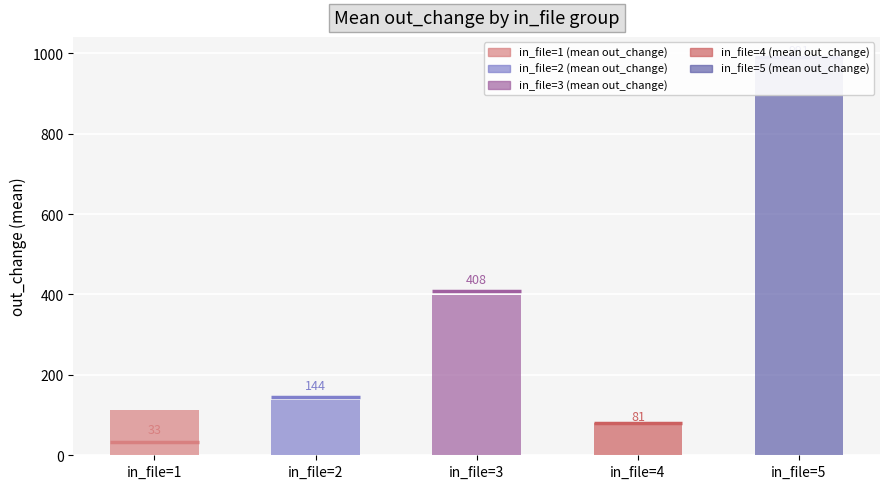

Where does the in_file=1 series first go above 114105?

2